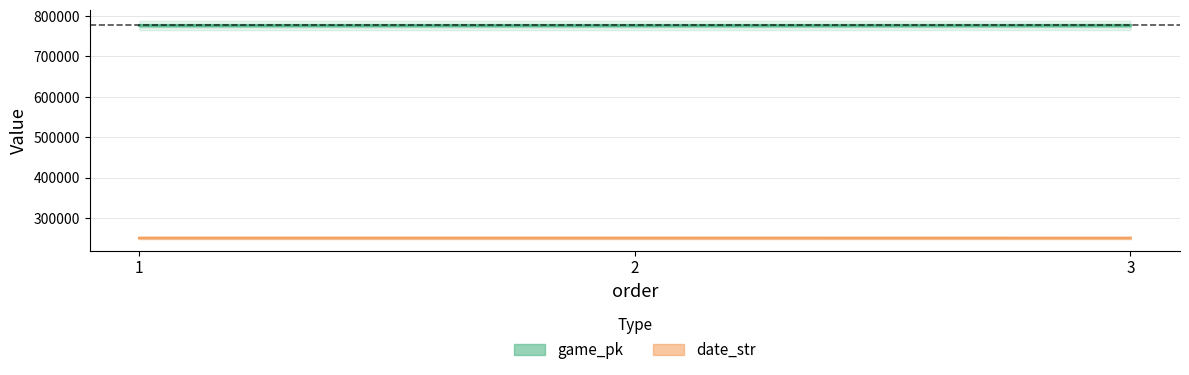

Rank the series by their maximum value, from lowest to highest.

date_str, game_pk